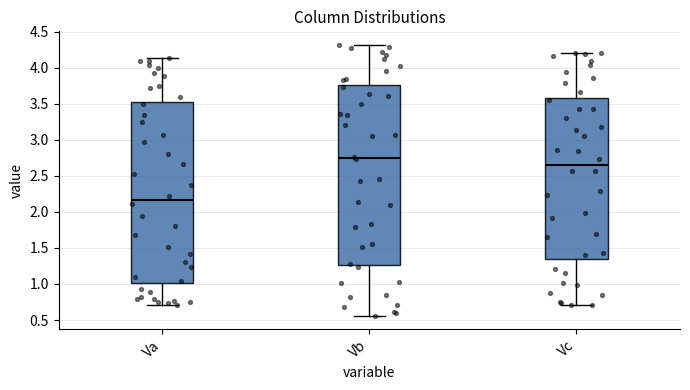

Reading left to right, transcribe this box plot: for each box, give where its median line is, the range the box spans, and where its two whiskers end, as read against the y-axis. The values are not printed on the chart, so give them approximately, as read against the axis.

Va: median 2.15, box 1.00 to 3.55, whiskers 0.70 to 4.15
Vb: median 2.75, box 1.25 to 3.75, whiskers 0.55 to 4.30
Vc: median 2.65, box 1.35 to 3.60, whiskers 0.70 to 4.20